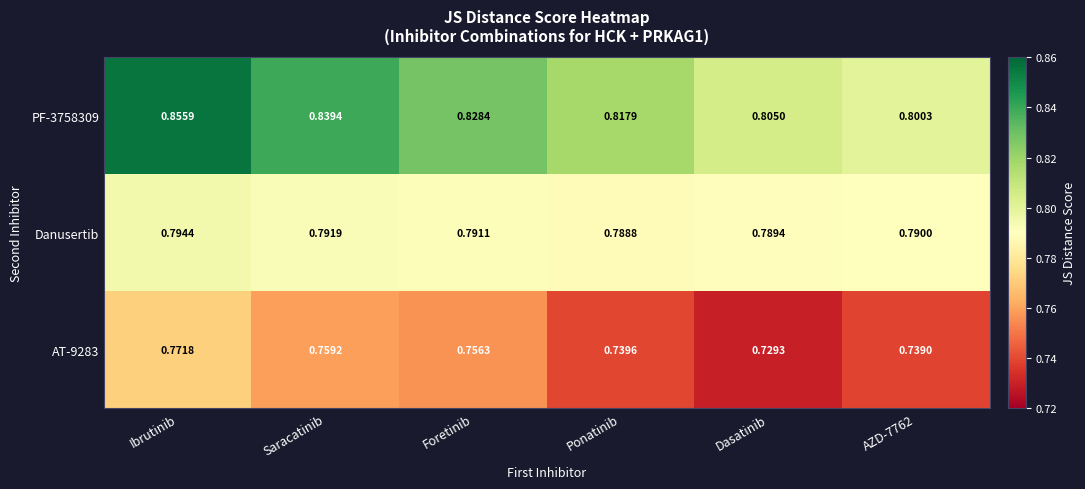

At which category does the chart reach its peak across all series?

Ibrutinib